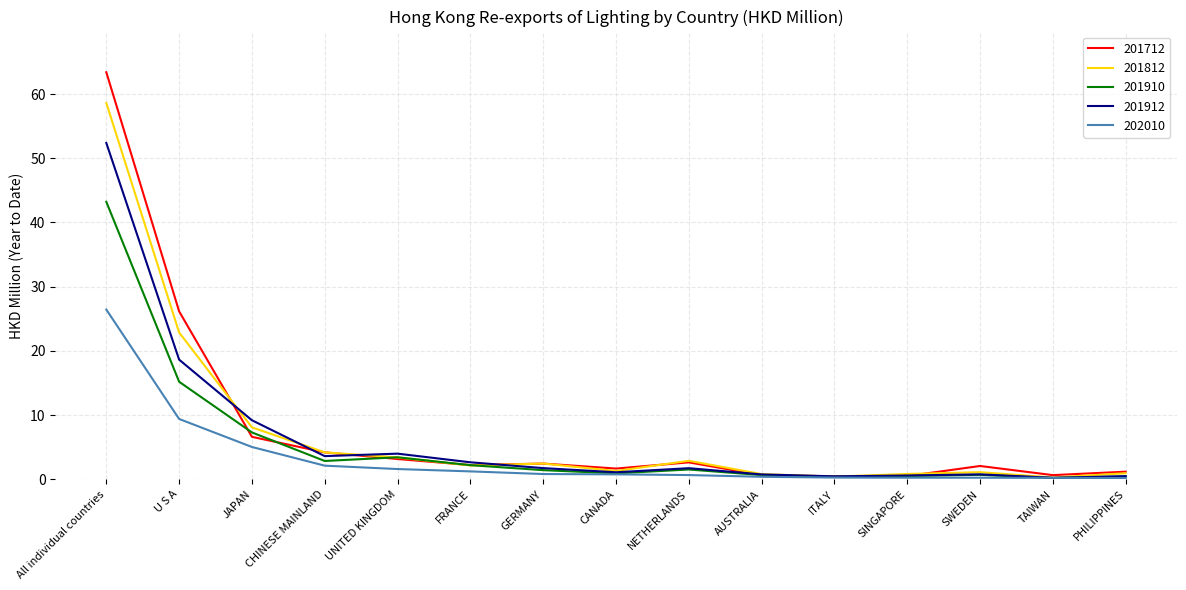

What position from the right is UNITED KINGDOM?

11